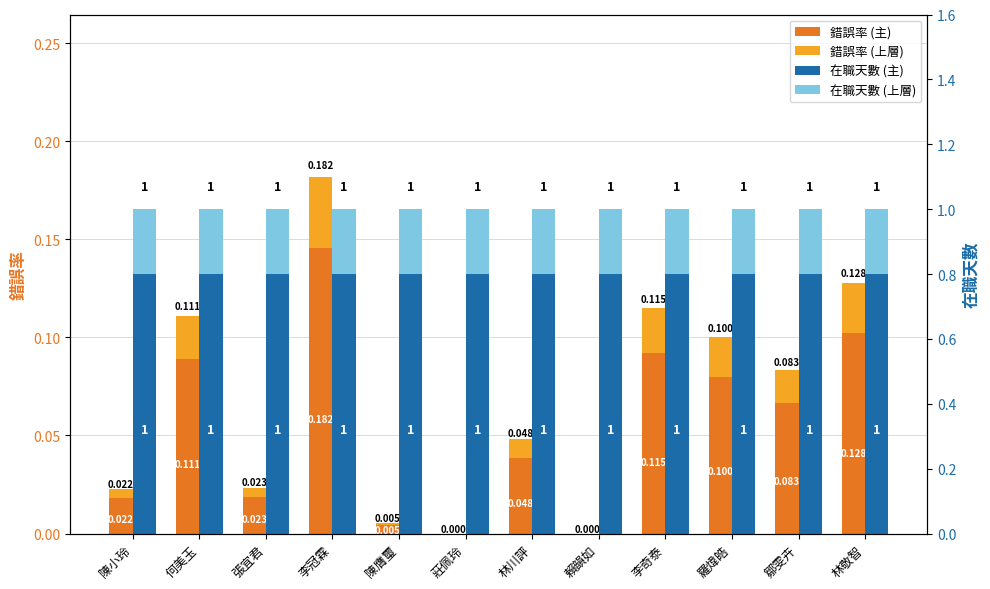

What is the label of the 1st bar from the right?

林敬智